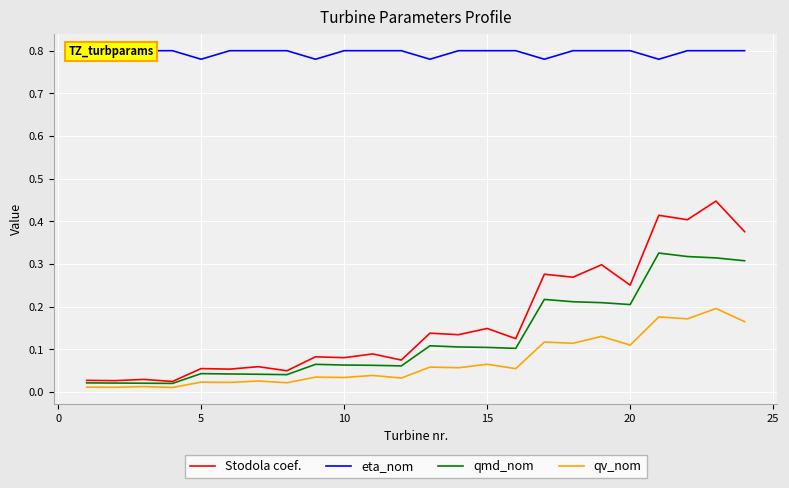

The value of qv_nom at 9 is 0.0. True or false?

True